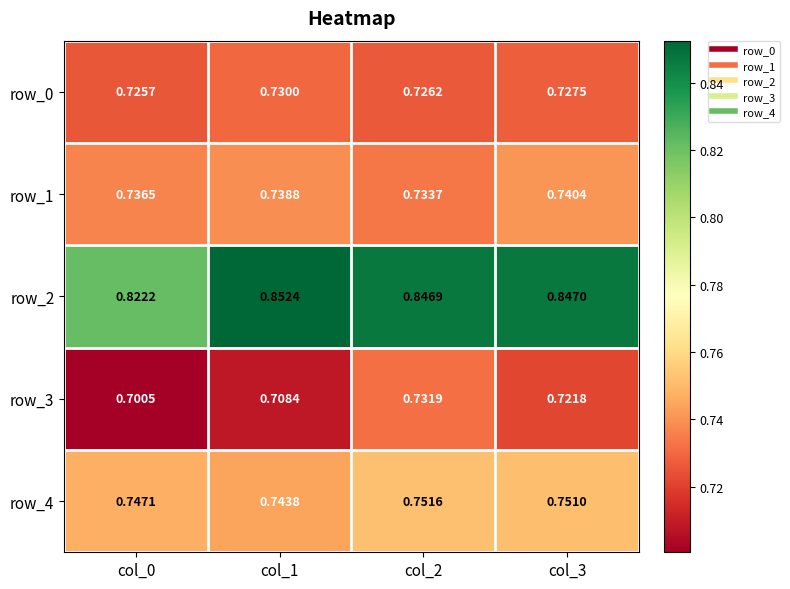

Is the value of row_2 at col_2 greater than the value of row_1 at col_2?

Yes